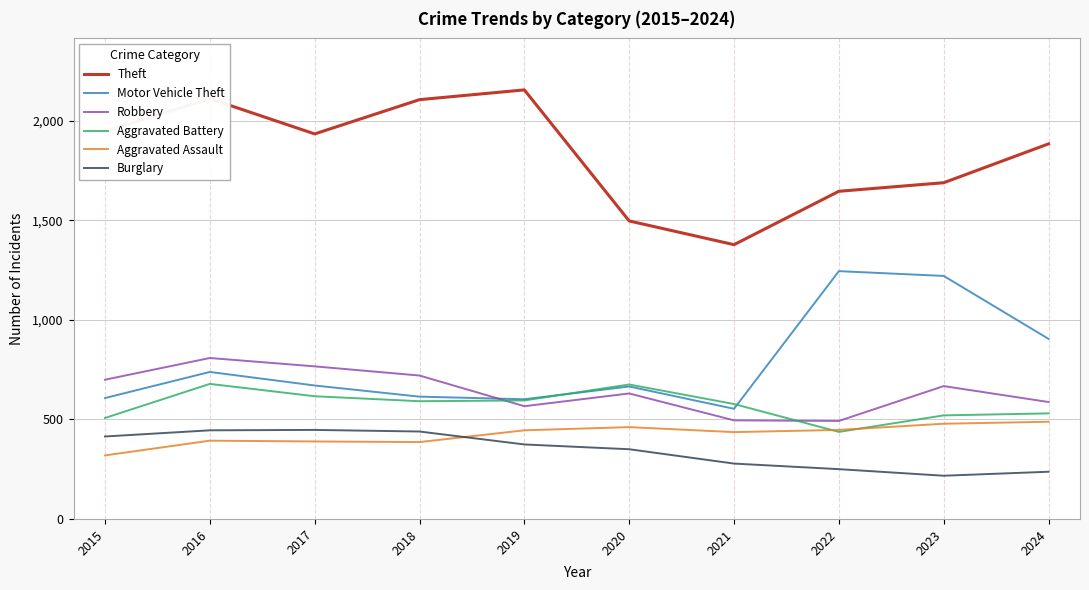

The Aggravated Battery series shows 595 at 2019. True or false?

True